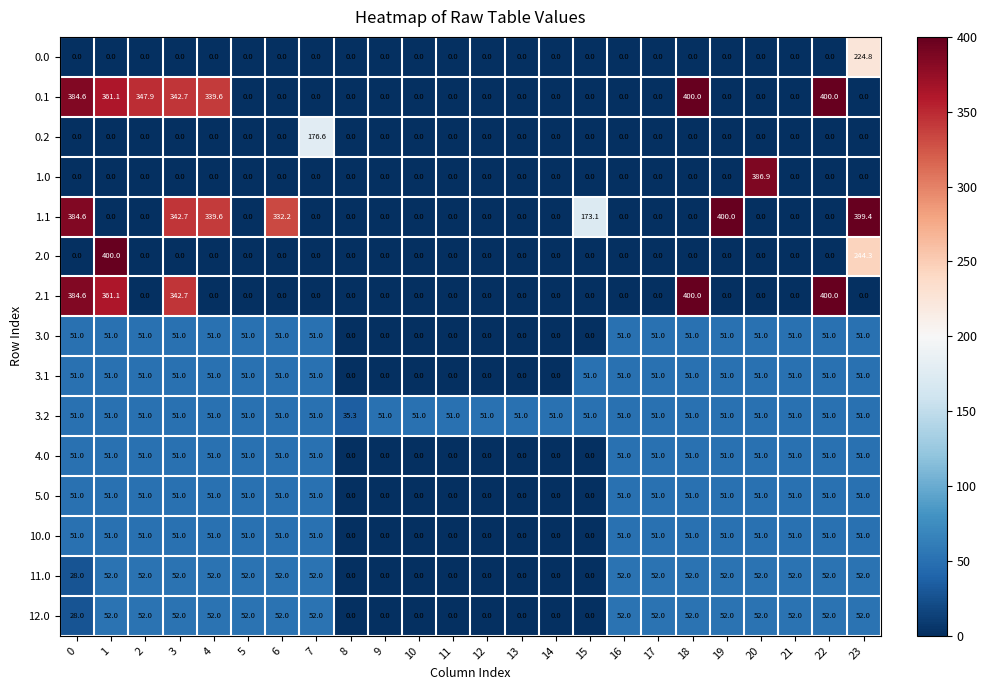

What is the total value across all series at 20?

796.9